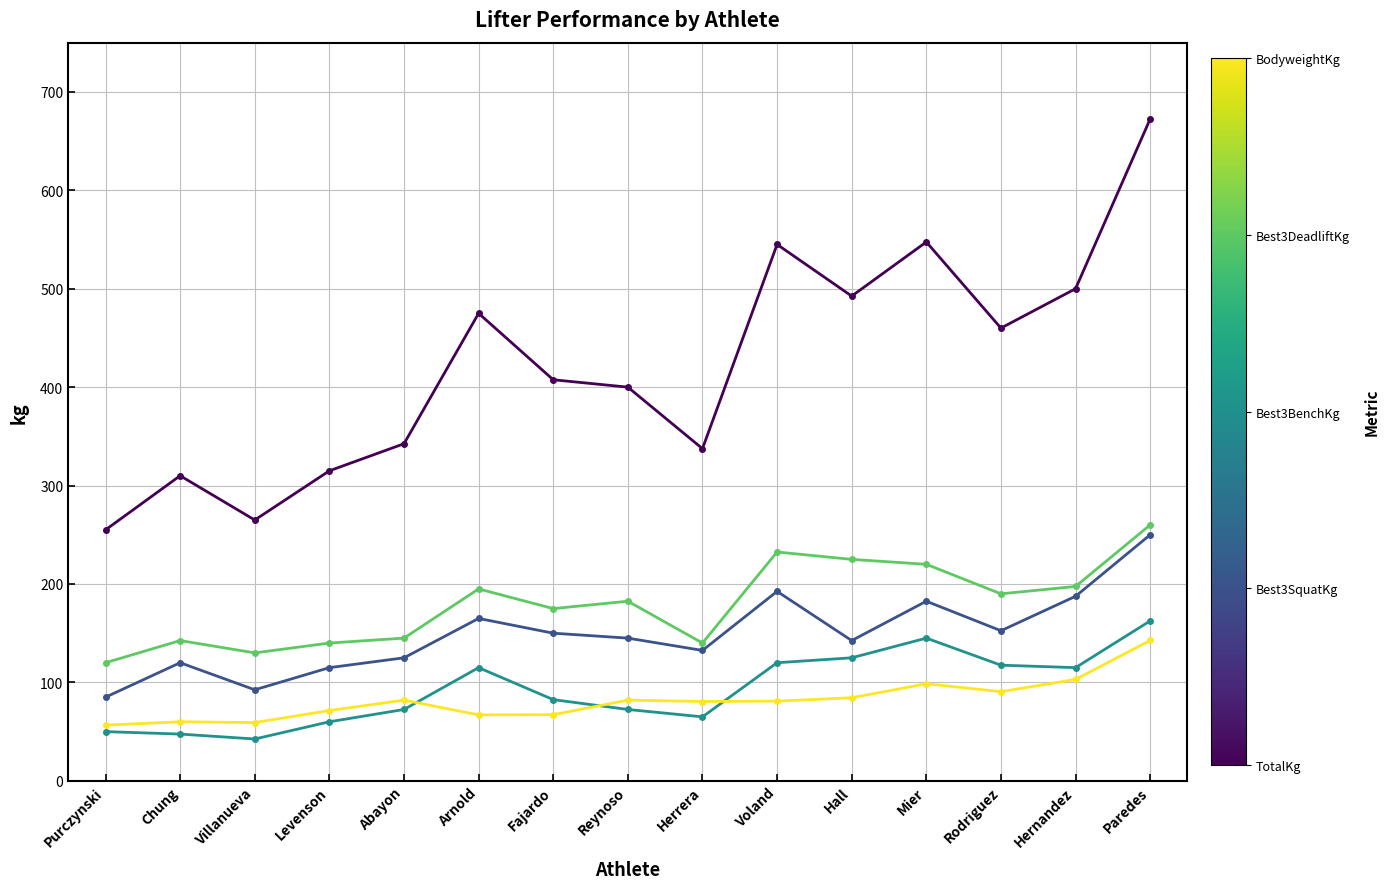

Which label corresponds to the largest value in the chart?

Paredes